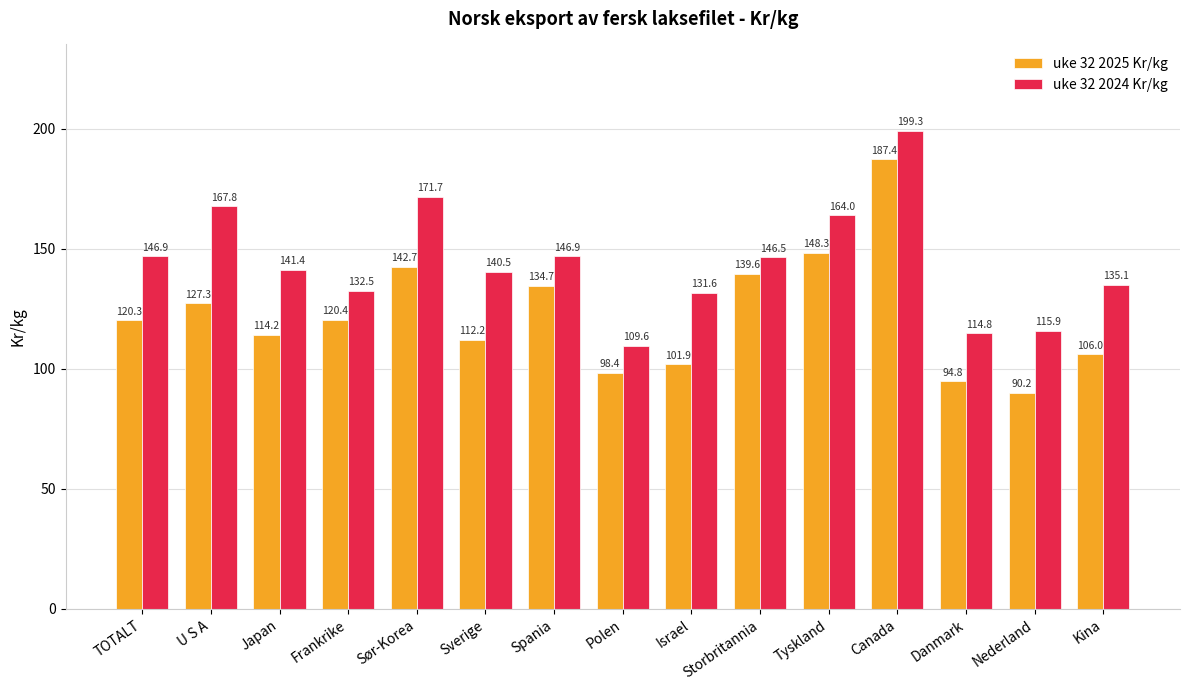

Are the bars grouped side by side (vs. stacked)?

Yes